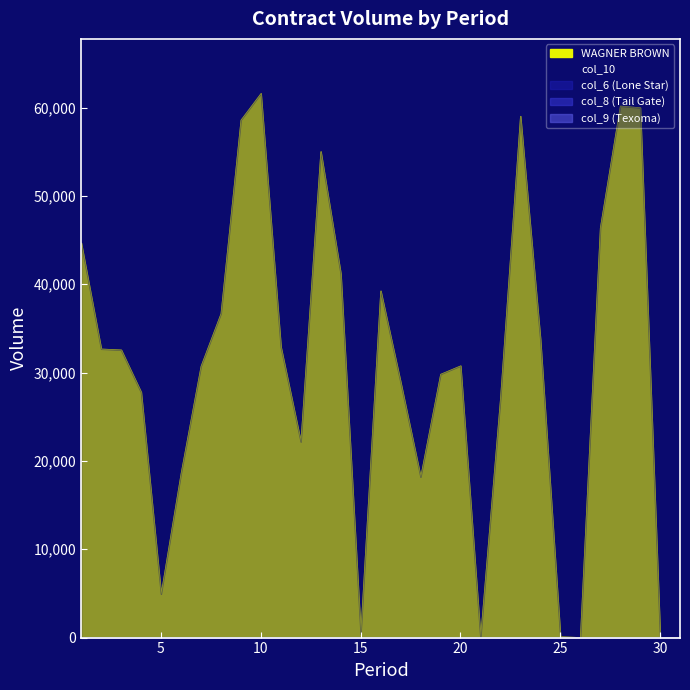

Where is the first local minimum for WAGNER BROWN?

5